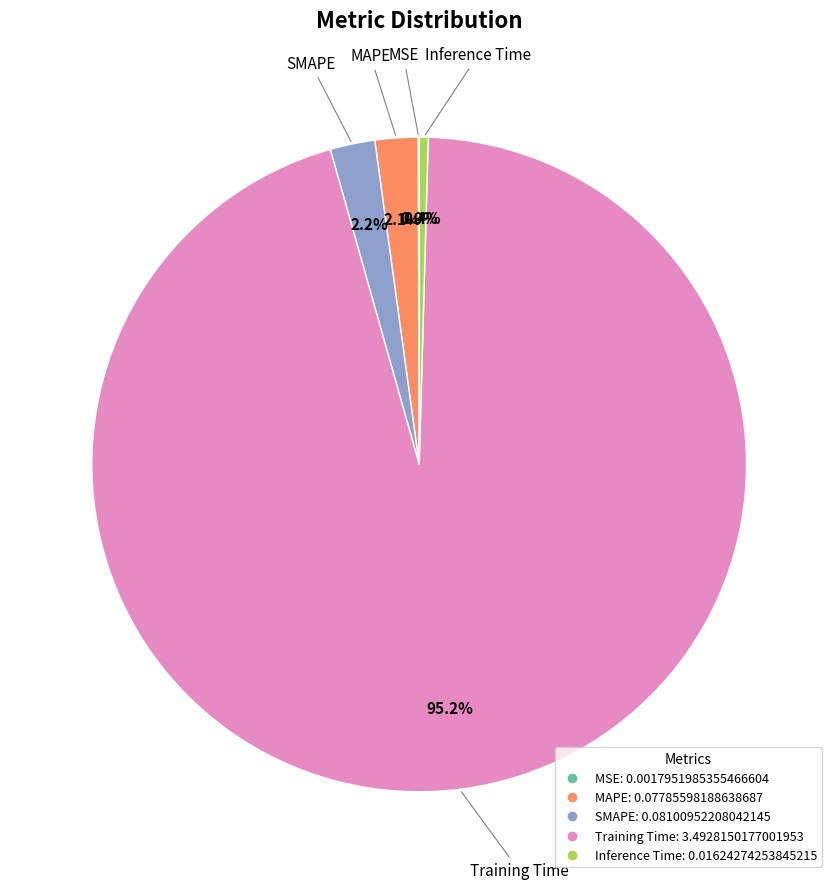

How much of the chart is everything except SMAPE?

97.8%